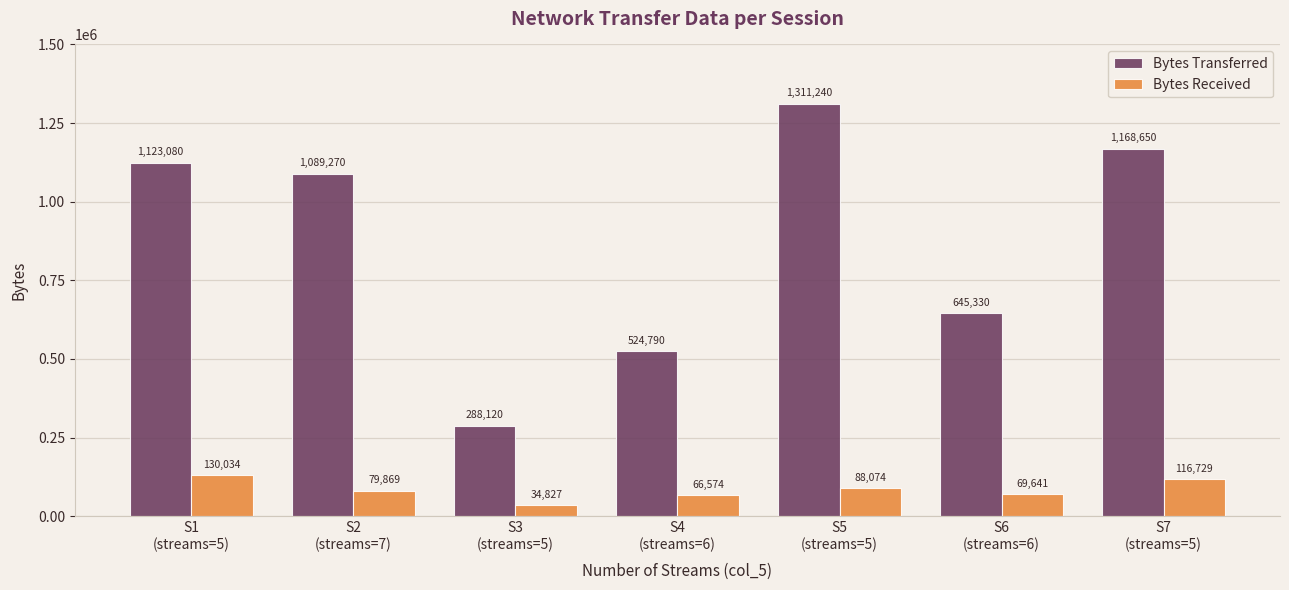

How many categories are shown in the chart?

7